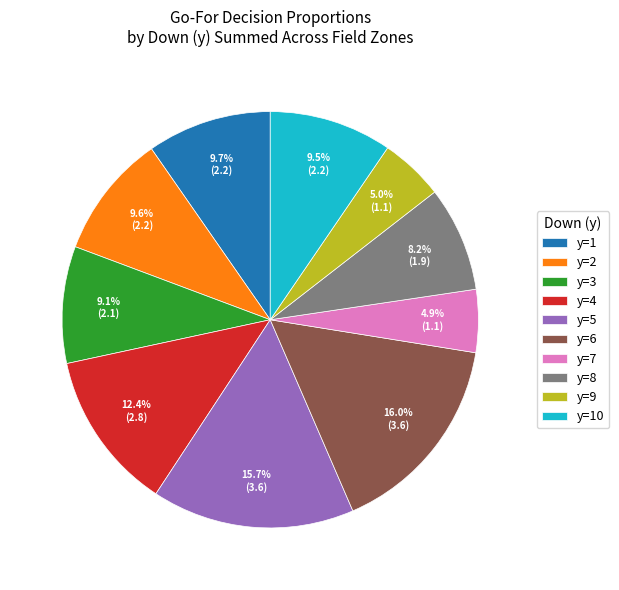

To the nearest percent, what is the combined percentage of y=2 and y=5?

25%